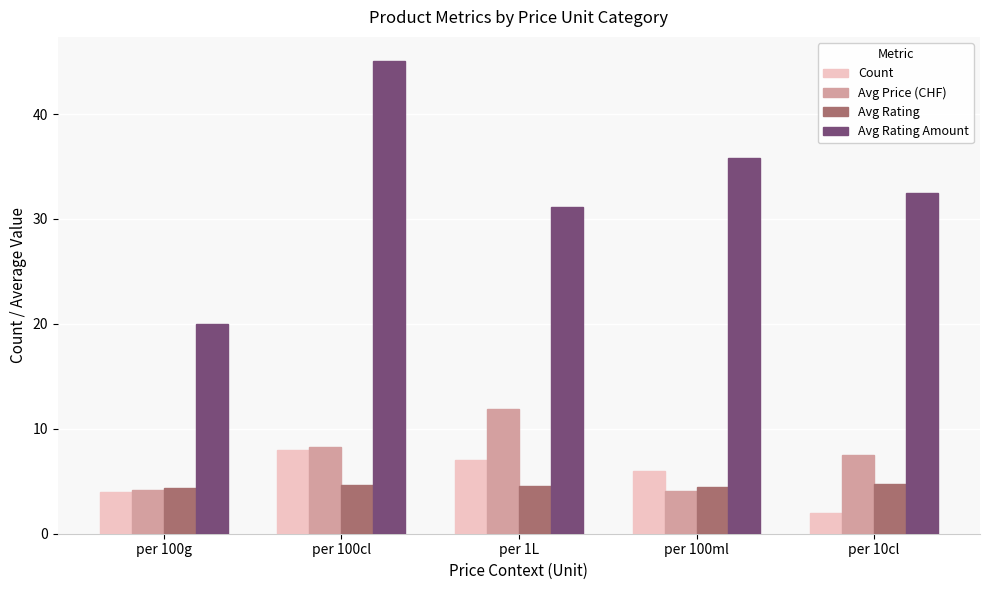

Which category has the highest value in the Count series?

per 100cl